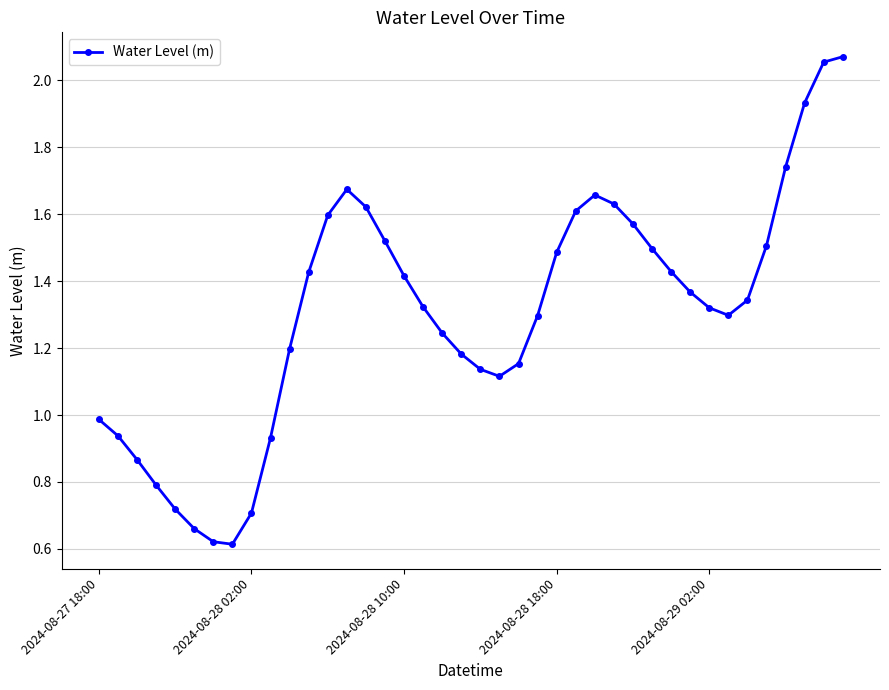

What is the sum of all values?

52.3